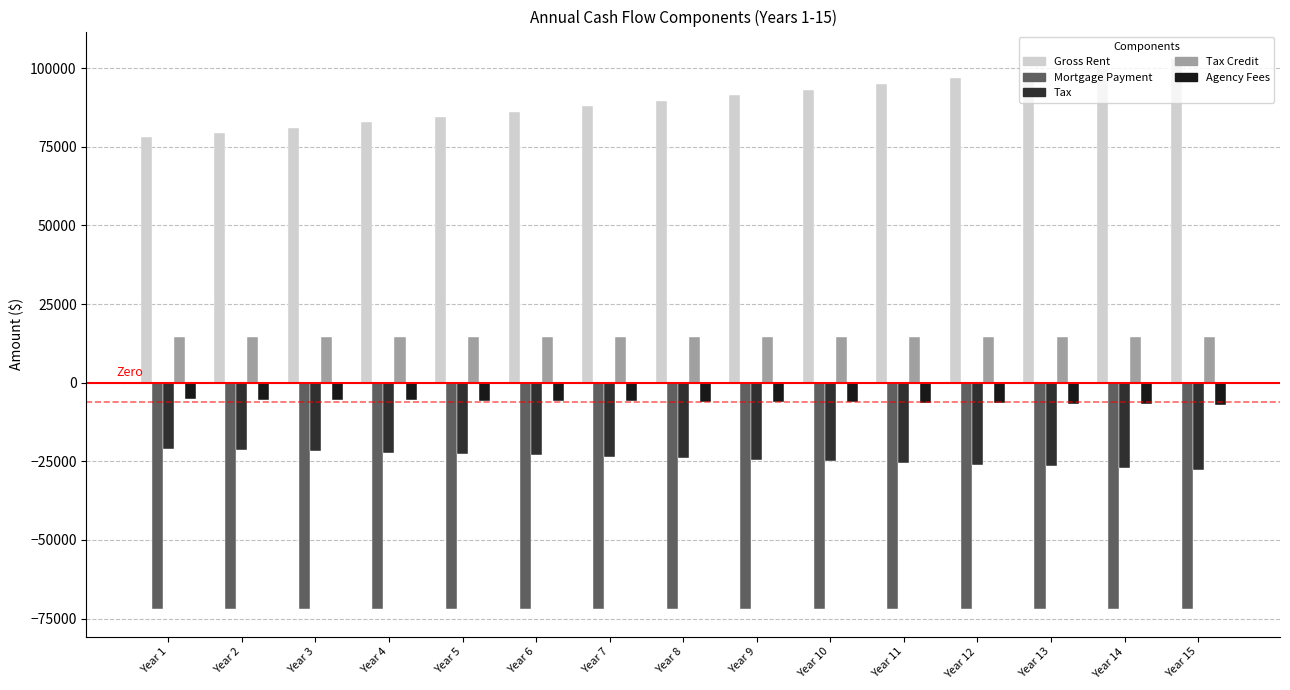

How many data points in Tax are above -24036?

7